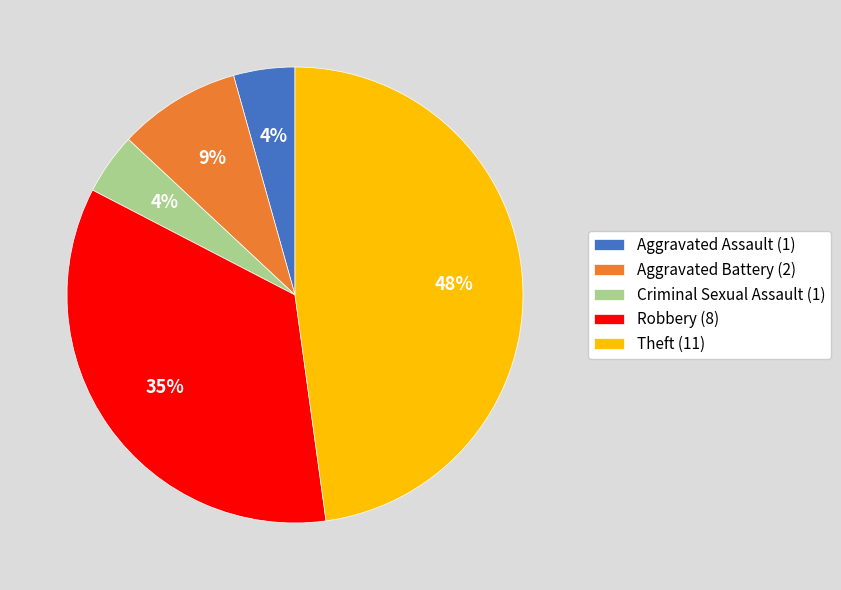

Which has a higher value, Criminal Sexual Assault (1) or Theft (11)?

Theft (11)